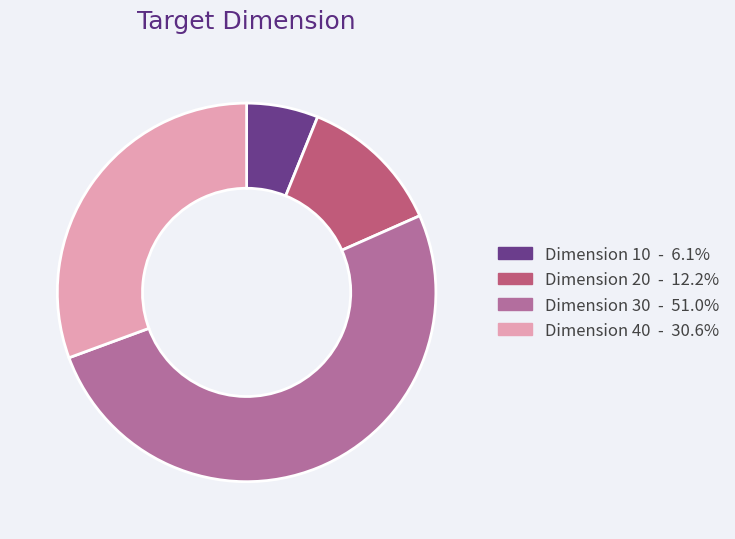

Is there any slice that represents more than half of the pie?

Yes